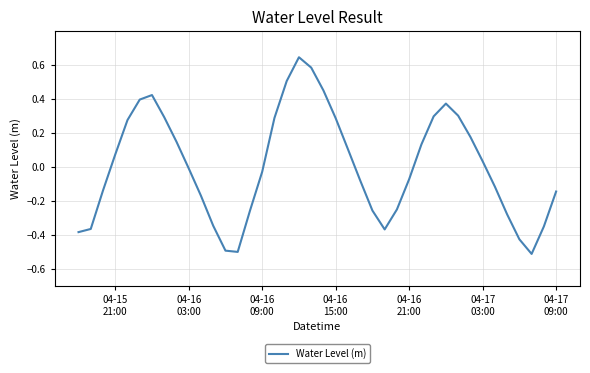

What is the minimum value shown in the chart?

-0.5